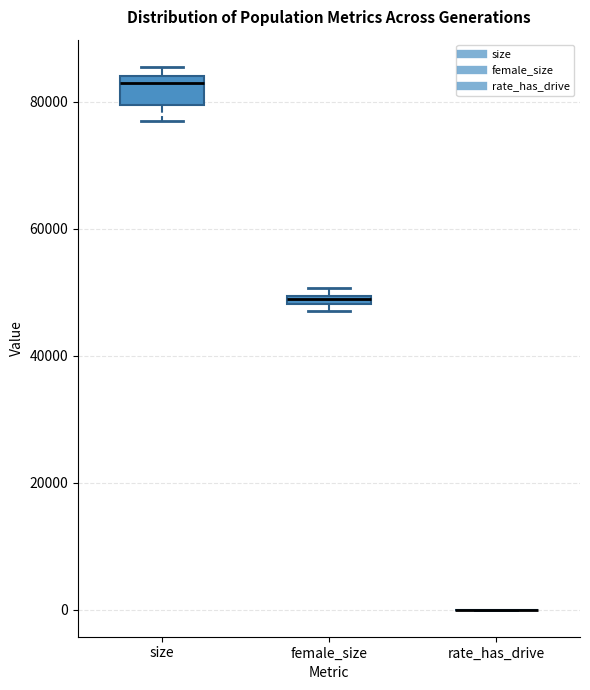

Where is the lower edge of the box for female_size on the y-axis? The values are not printed on the chart, so give them approximately, as read against the axis.

48000